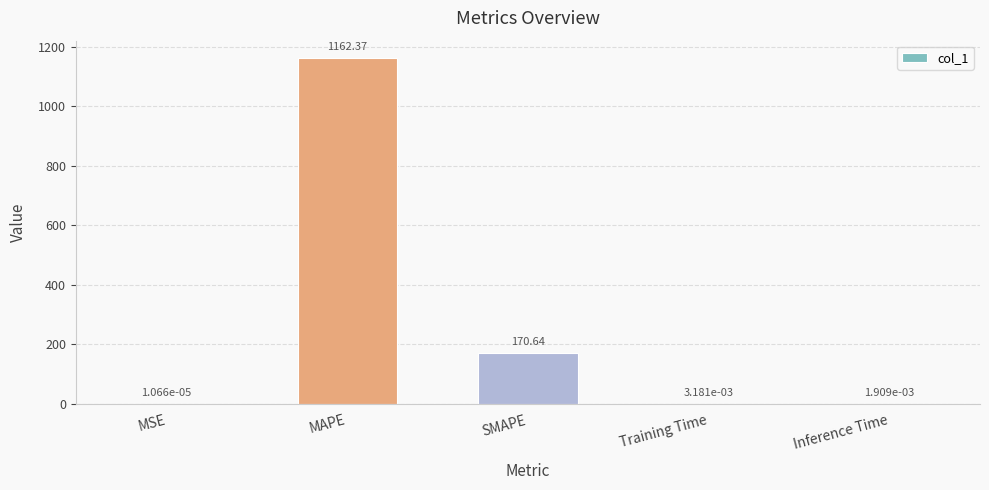

What is the sum of all values?

1333.0